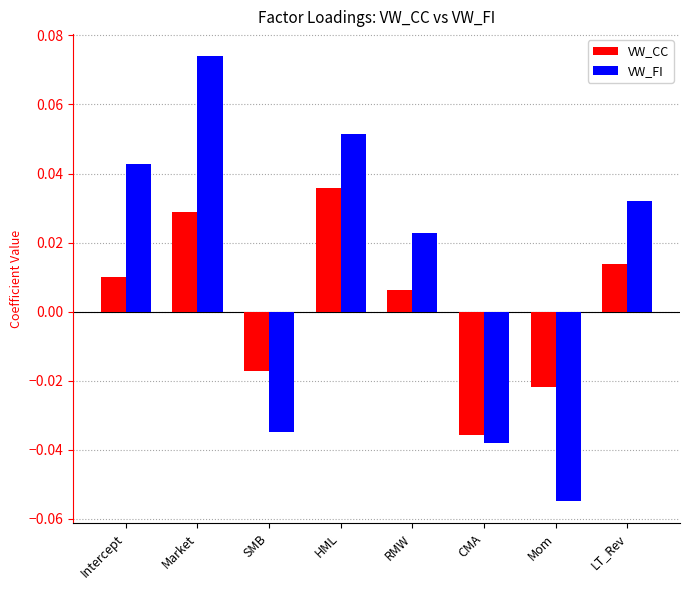

Which series has the largest total across all categories?

VW_FI